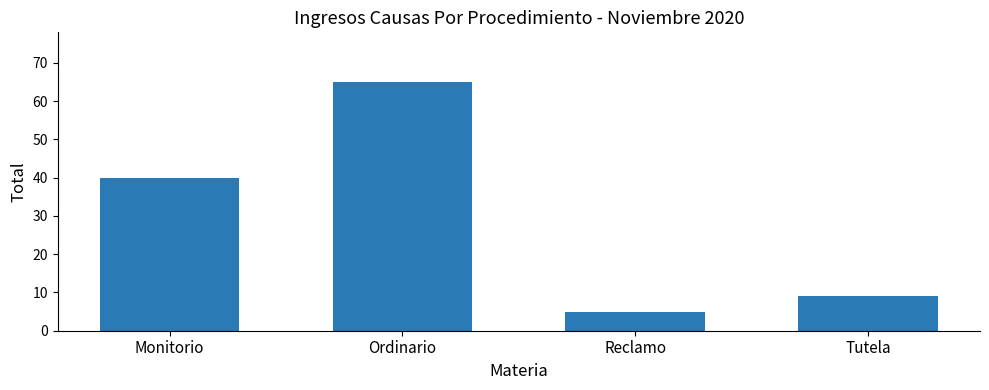

What is the change in value from Monitorio to Ordinario?

+25